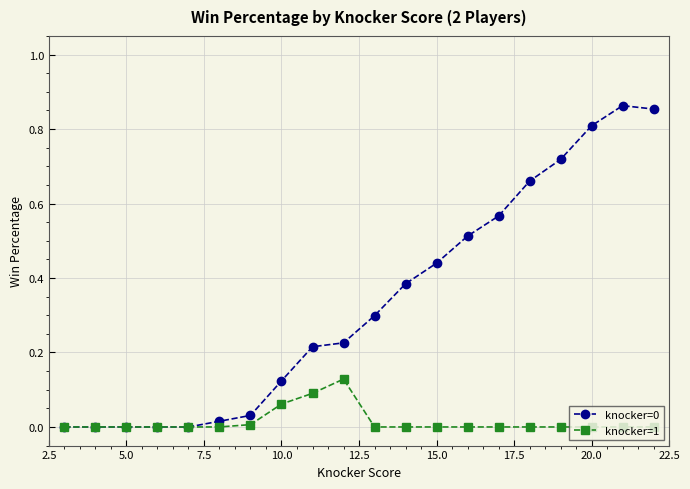

How many interior local peaks does the knocker=0 series have?

1